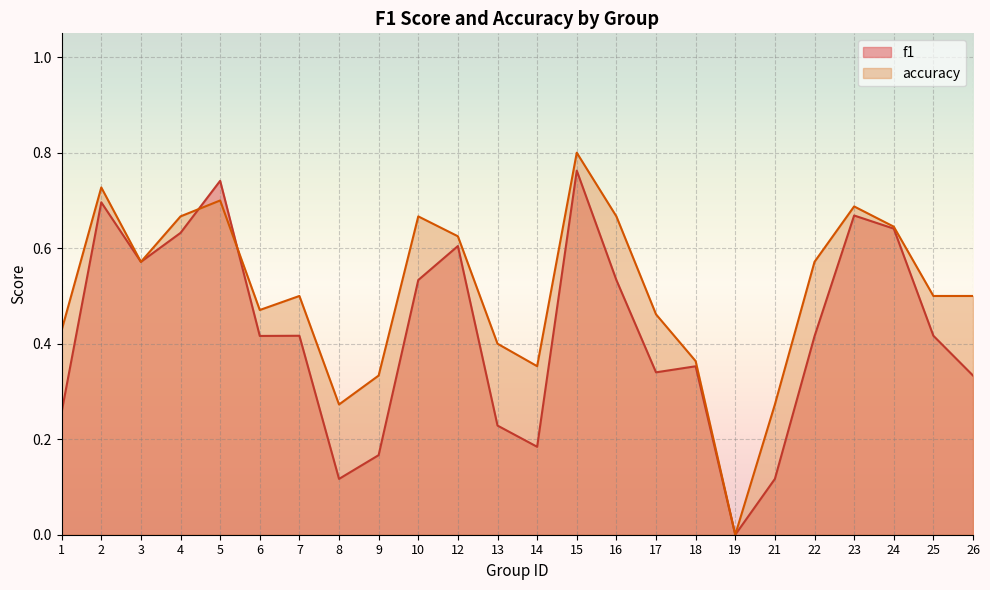

Reading left to right, transcribe all the data shown in this chart.

f1: 1=0.3	2=0.7	3=0.6	4=0.6	5=0.7	6=0.4	7=0.4	8=0.1	9=0.2	10=0.5	12=0.6	13=0.2	14=0.2	15=0.8	16=0.5	17=0.3	18=0.4	19=0.0	21=0.1	22=0.4	23=0.7	24=0.6	25=0.4	26=0.3
accuracy: 1=0.4	2=0.7	3=0.6	4=0.7	5=0.7	6=0.5	7=0.5	8=0.3	9=0.3	10=0.7	12=0.6	13=0.4	14=0.4	15=0.8	16=0.7	17=0.5	18=0.4	19=0.0	21=0.3	22=0.6	23=0.7	24=0.6	25=0.5	26=0.5